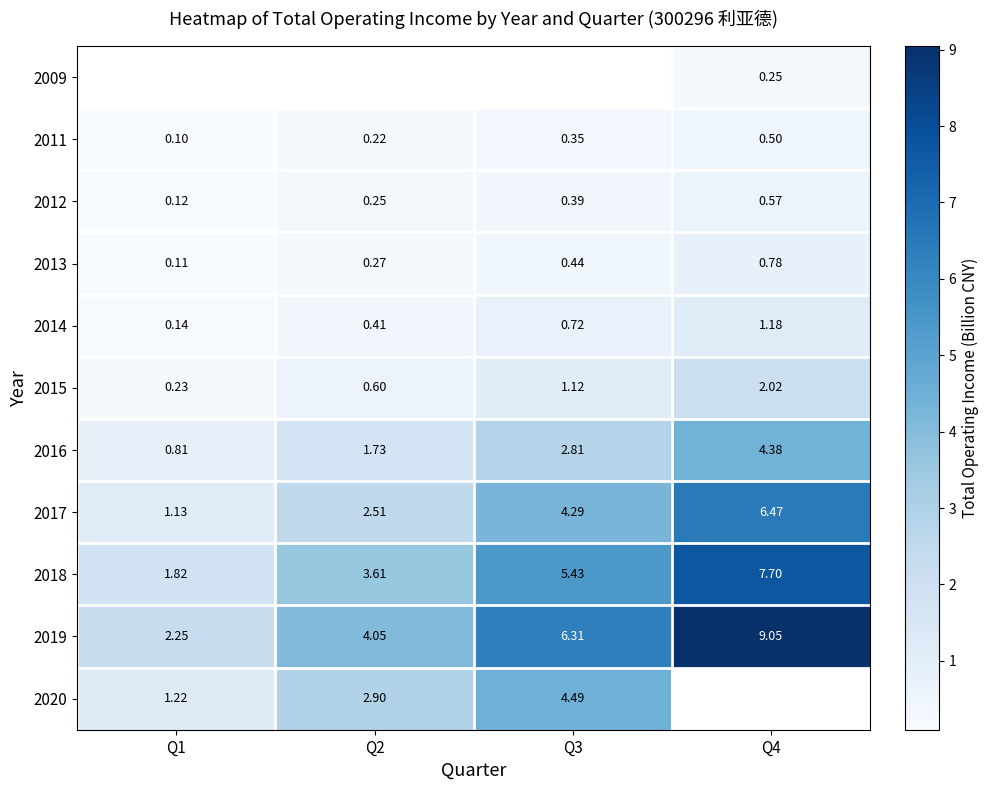

What is the difference between the highest and lowest values at Q4?

8.8